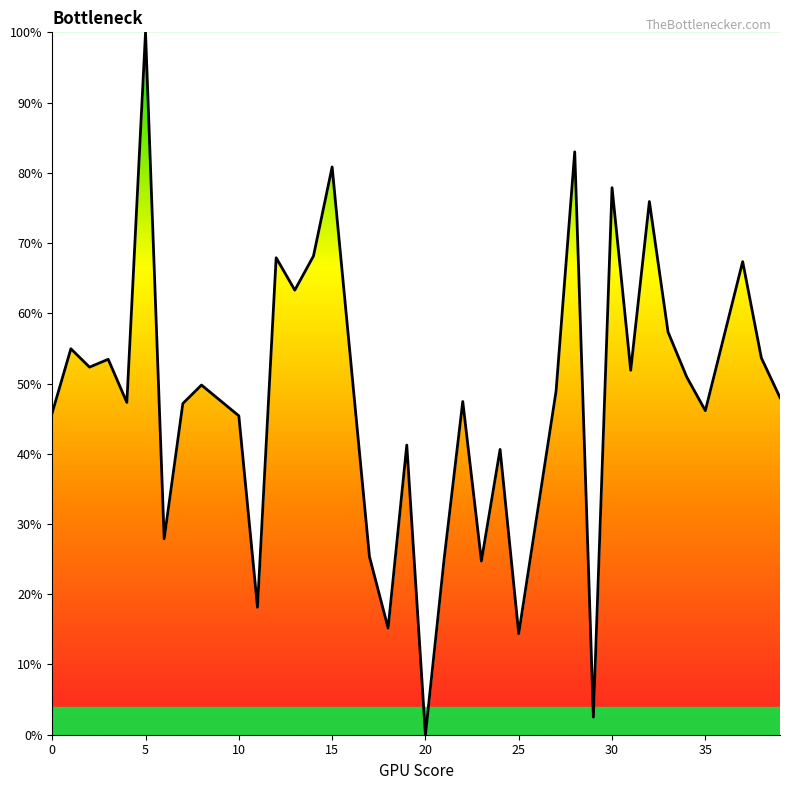

Does the chart have visible grid lines?

No